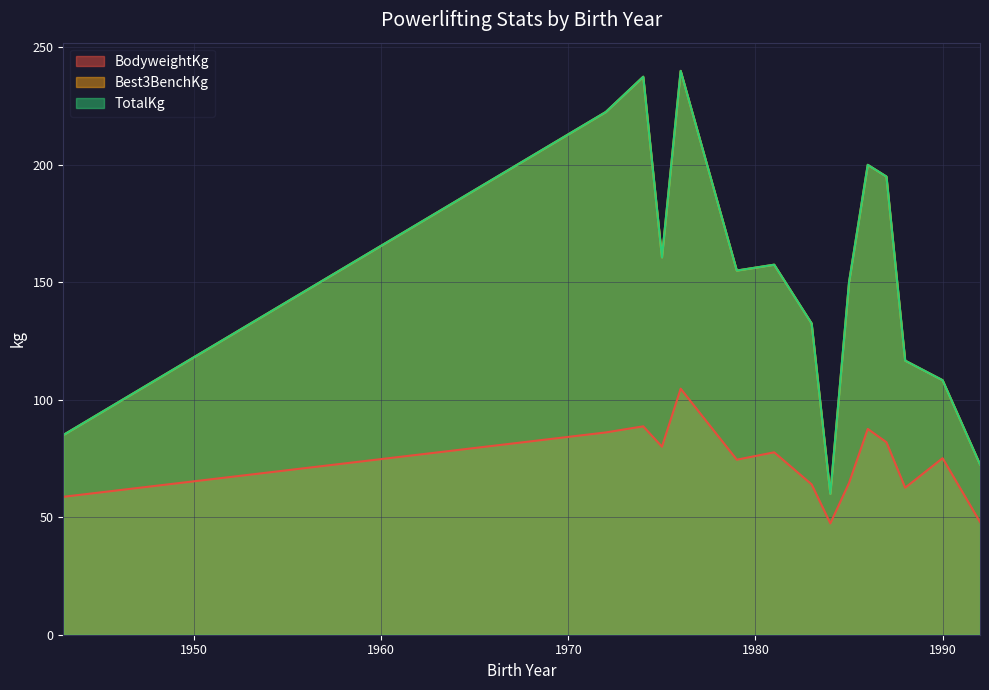

Count the number of data series in this chart.

3